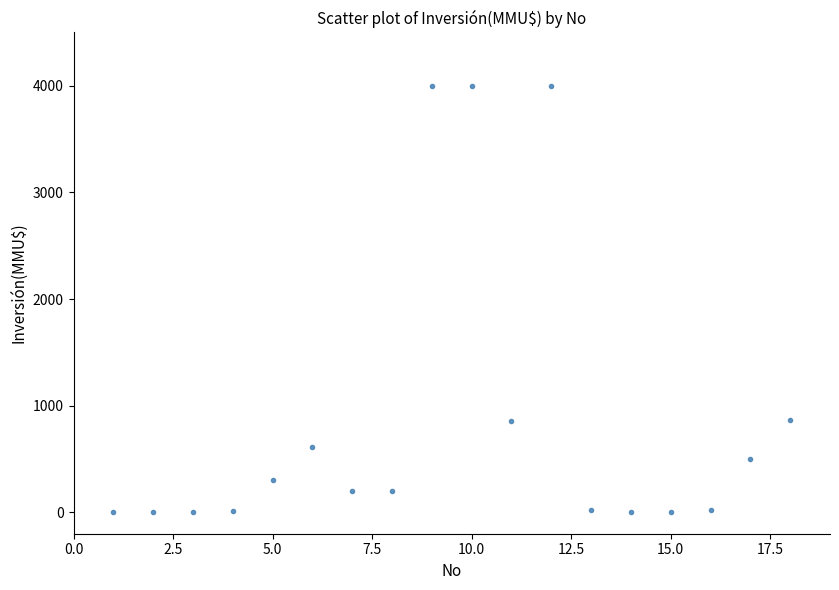

What is the range of Y values (max minus min)?

4000.0